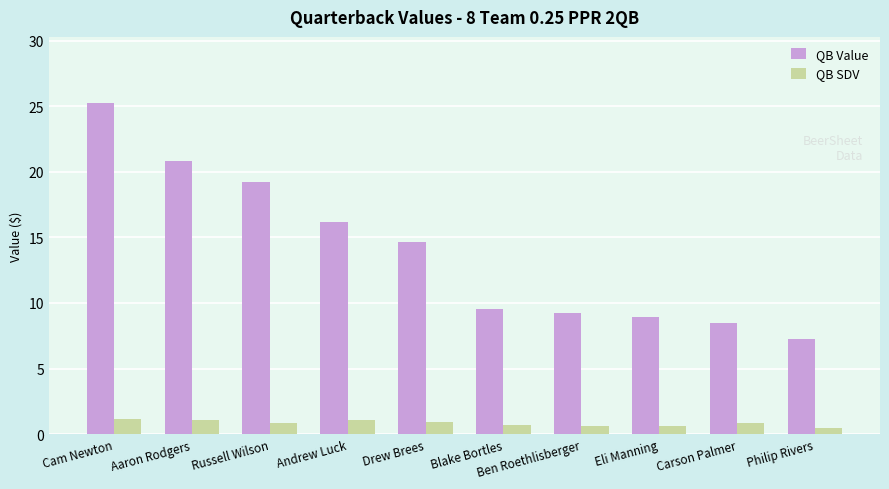

How many bars are there in total?

20